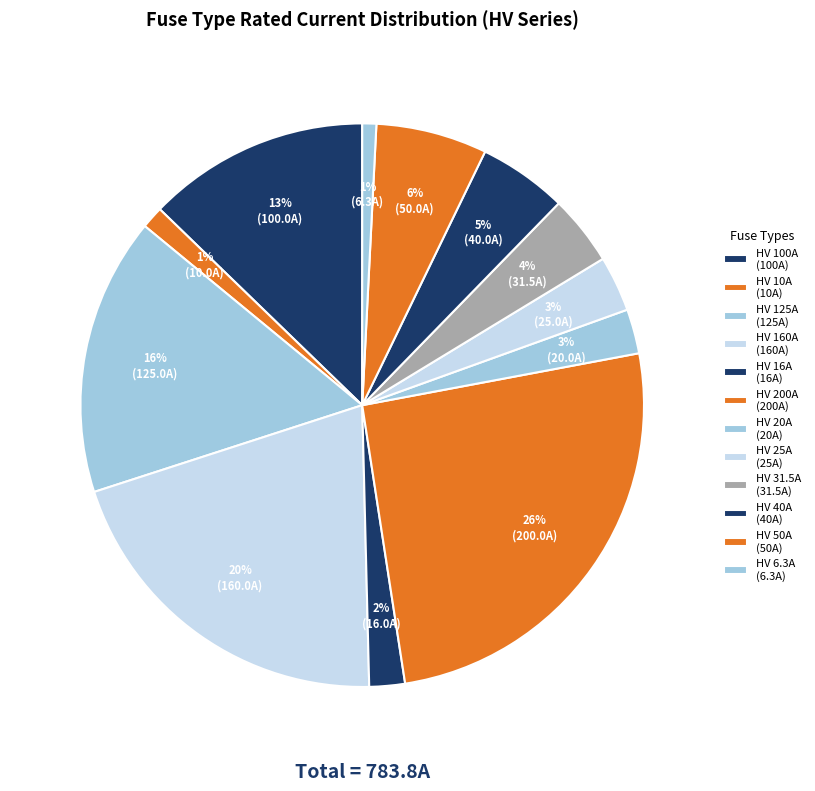

Count the number of slices in the pie.

12